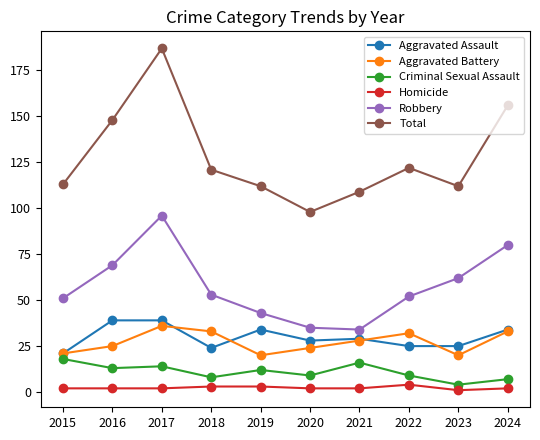

How many values in the Aggravated Assault series are below 29?

5